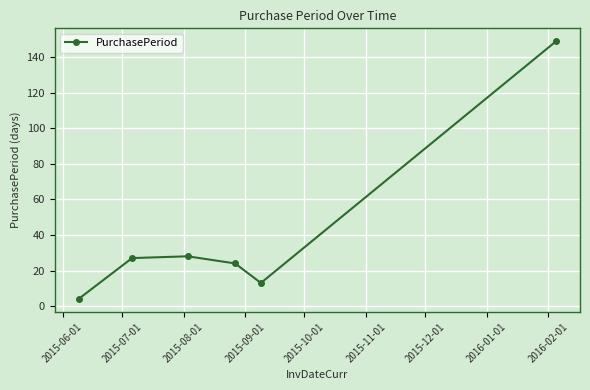

What is the difference between the maximum and minimum values?

145